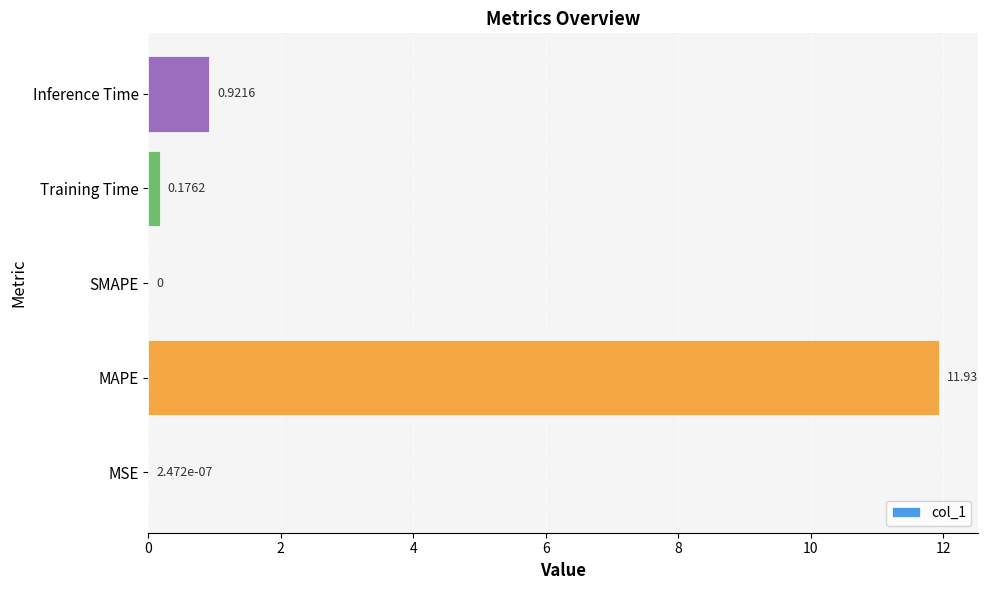

Are the bars horizontal?

Yes